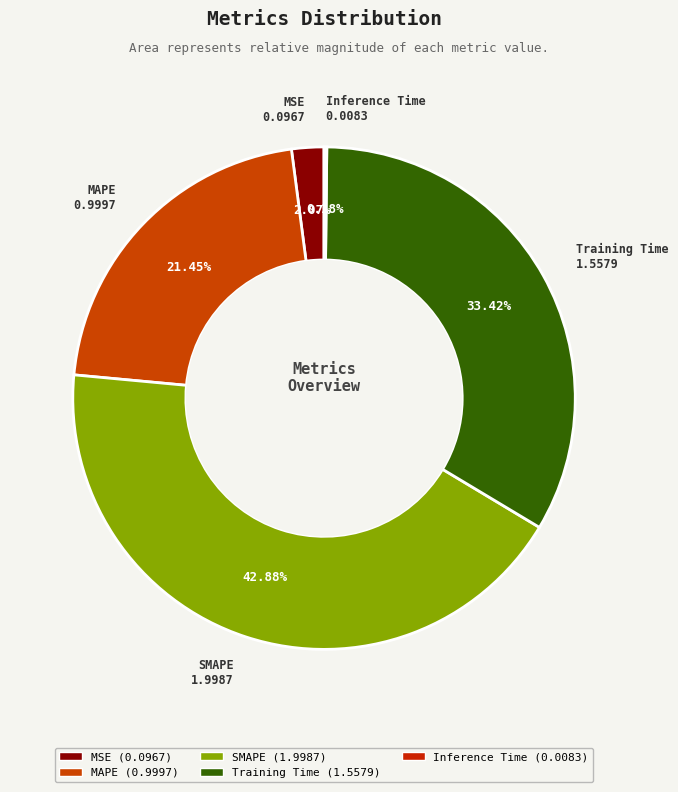

What is the total percentage of MAPE and MSE?

23.5%